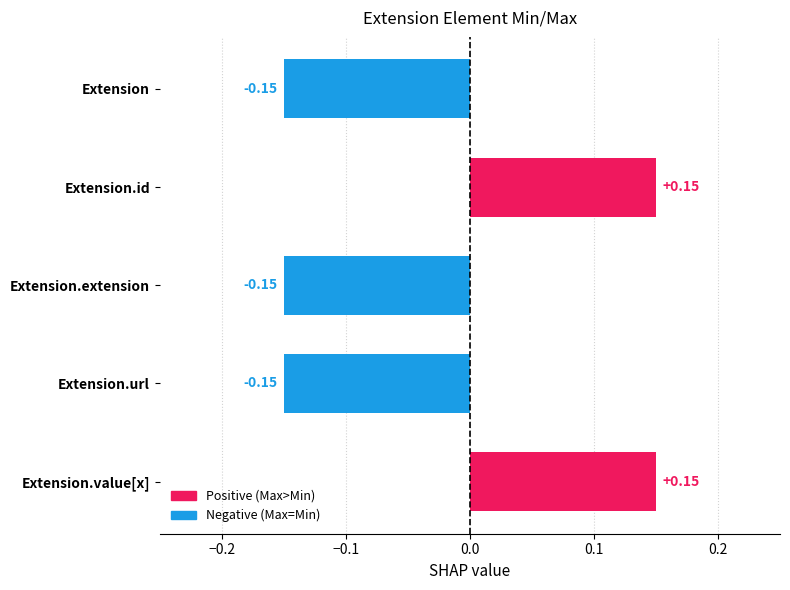

Between Extension.value[x] and Extension.url, which is larger?

Extension.value[x]